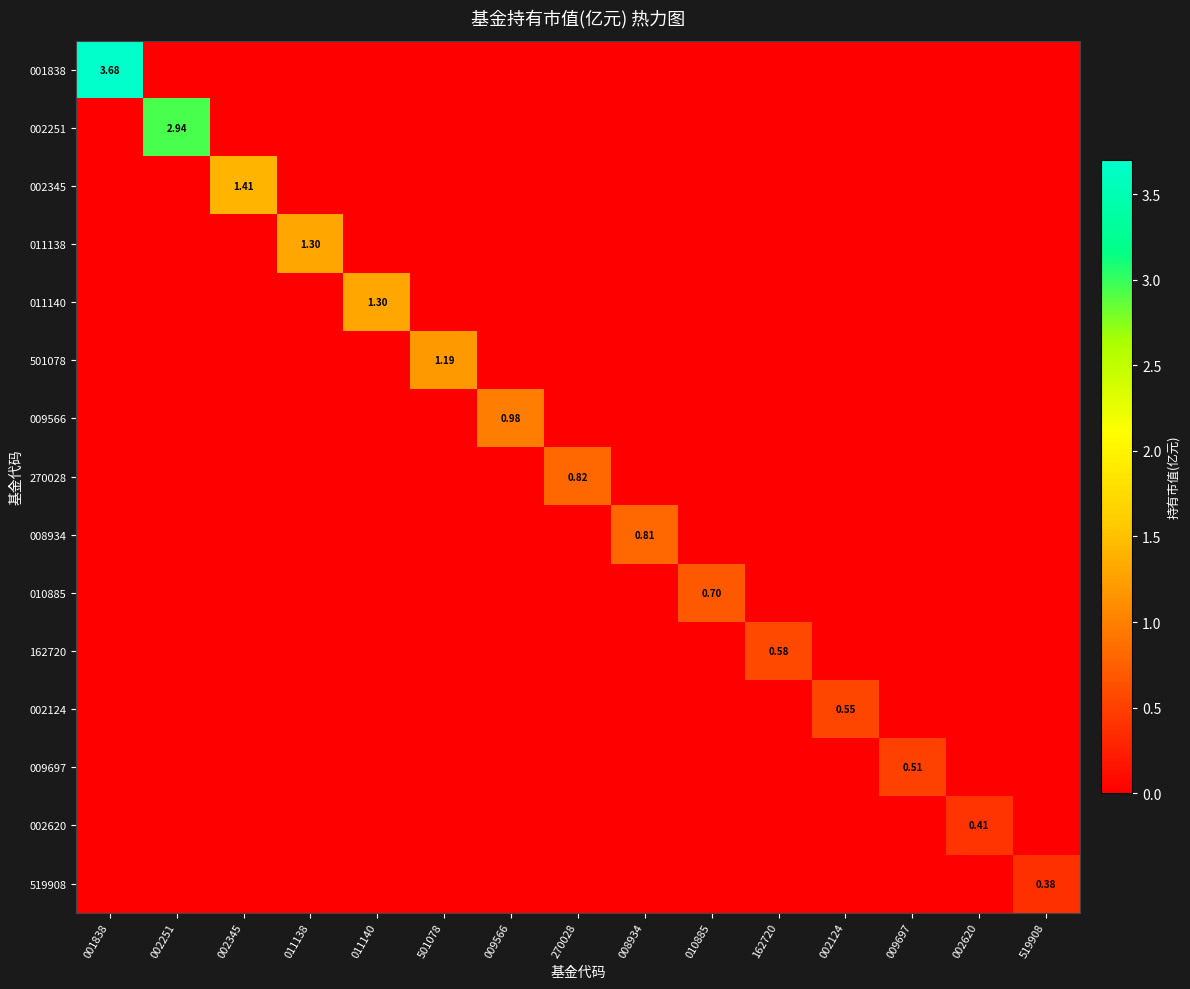

Which series changed the most between 002251 and 009697?

002251